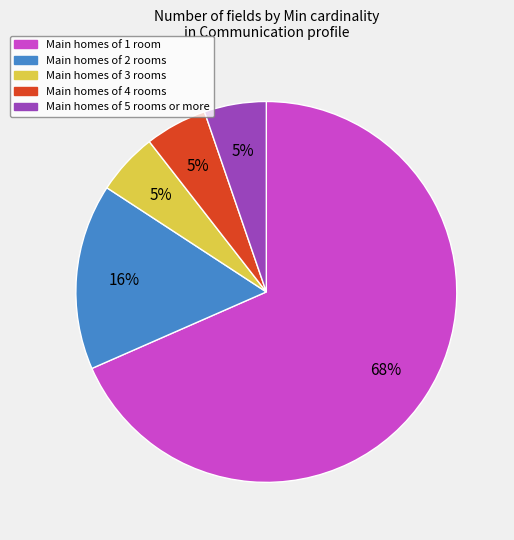

Which category has the biggest portion of the pie?

Main homes of 1 room